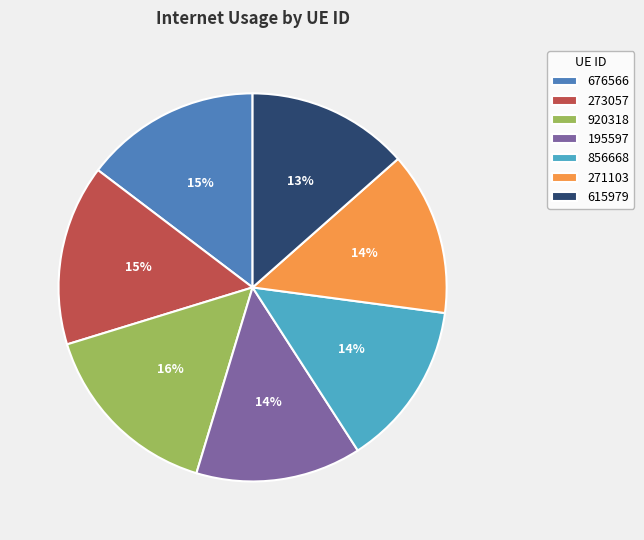

Which category has the biggest portion of the pie?

920318